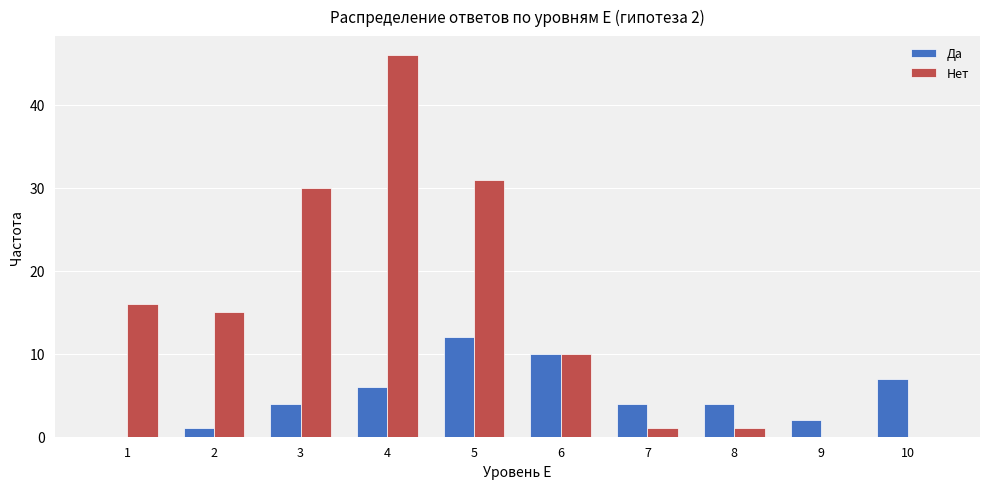

The value of Нет at 6 is 2. True or false?

False